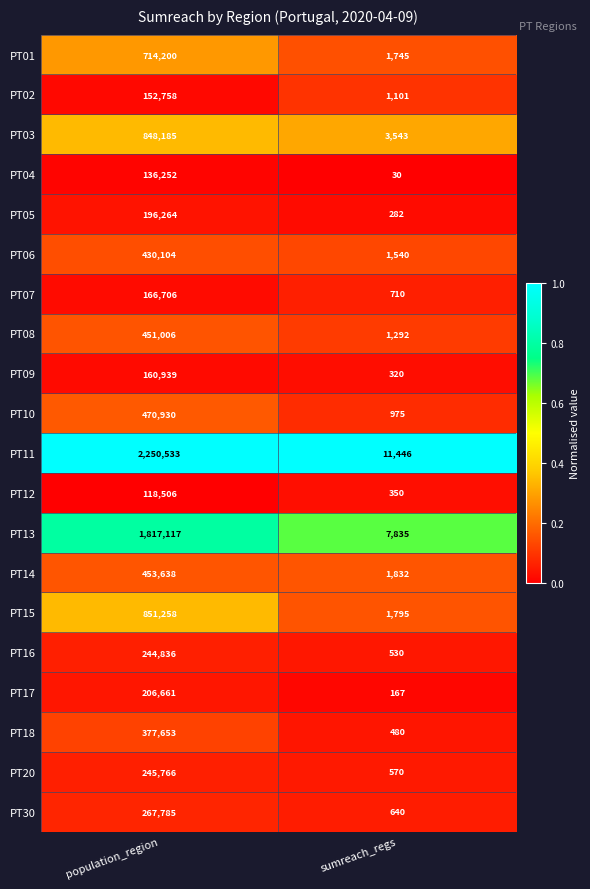

What is the difference between the highest and lowest values at sumreach_regs?

11416